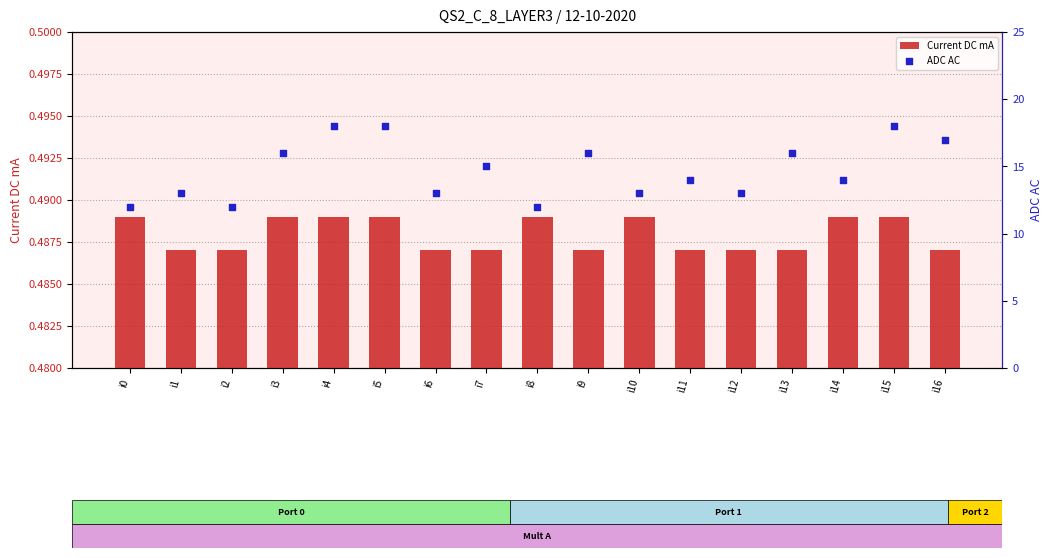

Is the value of Current DC mA at i14 greater than the value of ADC AC at i13?

No